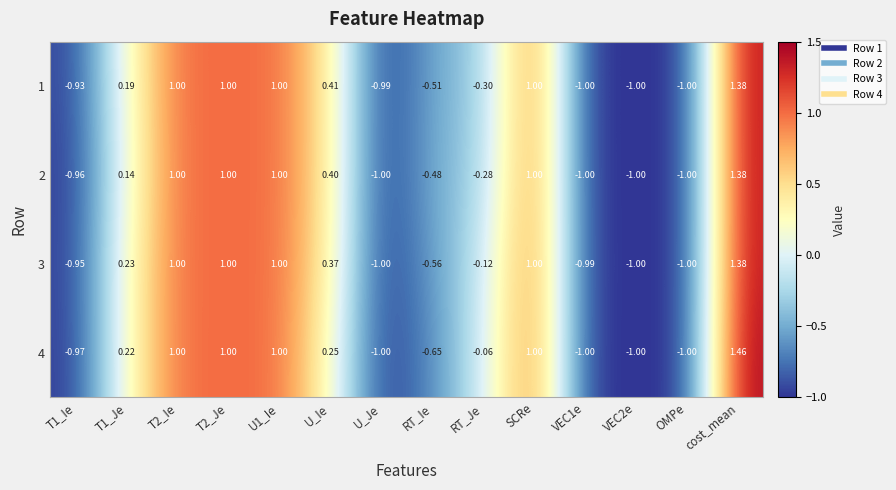

At which category is the sum across all series the highest?

cost_mean